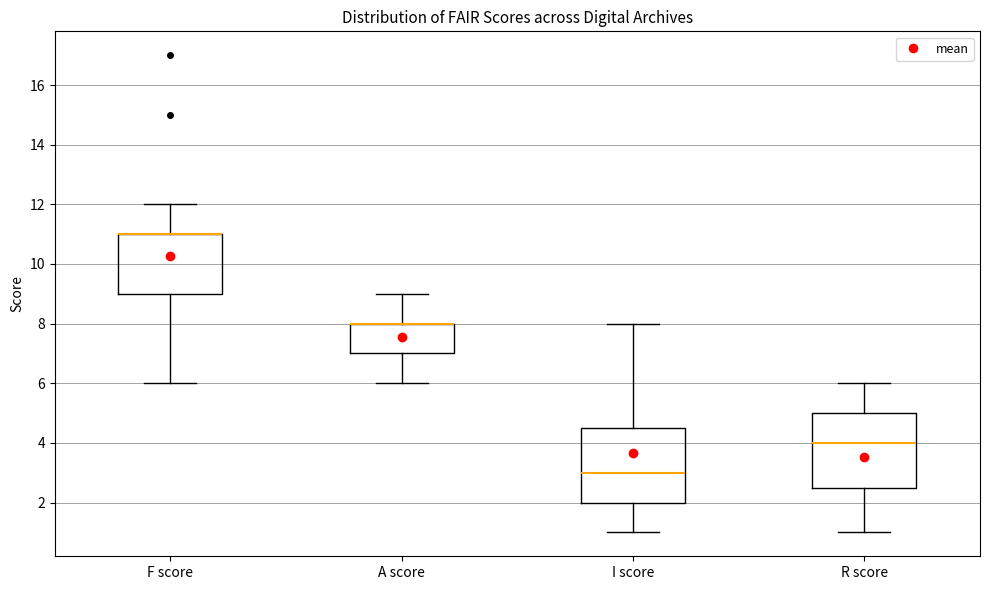

Reading left to right, transcribe this box plot: for each box, give where its median line is, the range the box spans, and where its two whiskers end, as read against the y-axis. The values are not printed on the chart, so give them approximately, as read against the axis.

F score: median 11.0 (drawn on the box's upper edge), box 9.0 to 11.0, whiskers 6.0 to 12.0
A score: median 8.0 (drawn on the box's upper edge), box 7.0 to 8.0, whiskers 6.0 to 9.0
I score: median 3.0, box 2.0 to 4.6, whiskers 1.0 to 8.0
R score: median 4.0, box 2.6 to 5.0, whiskers 1.0 to 6.0